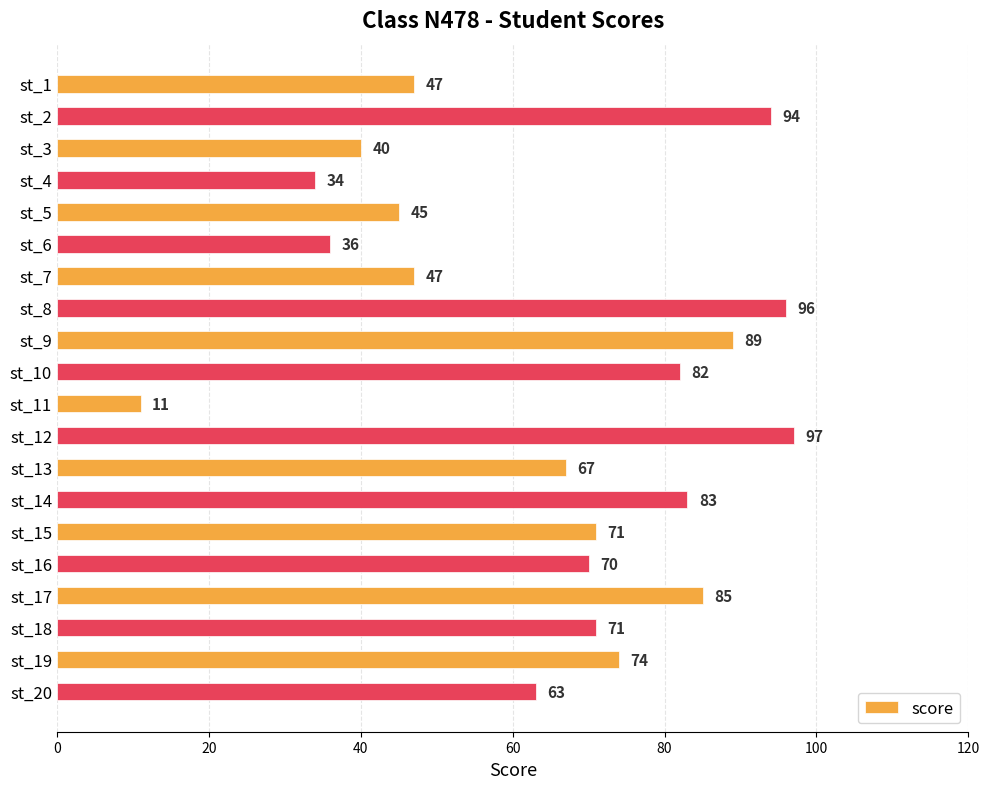

What is the smallest value displayed?

11